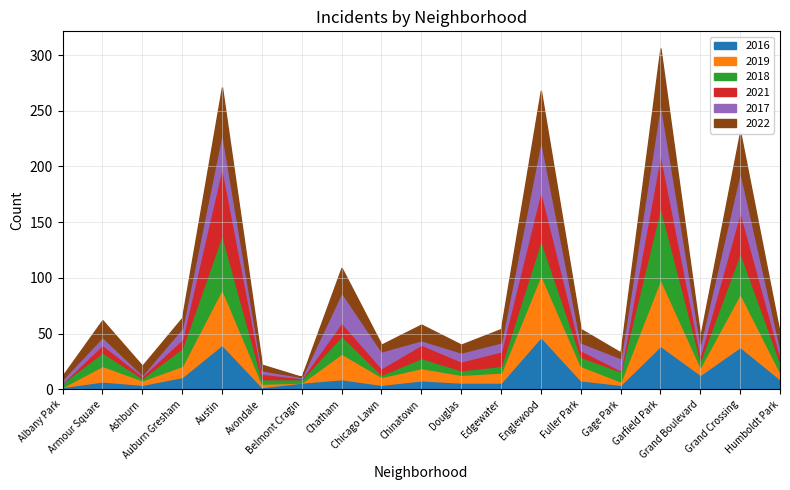

Which series has the widest spread of values?

2018